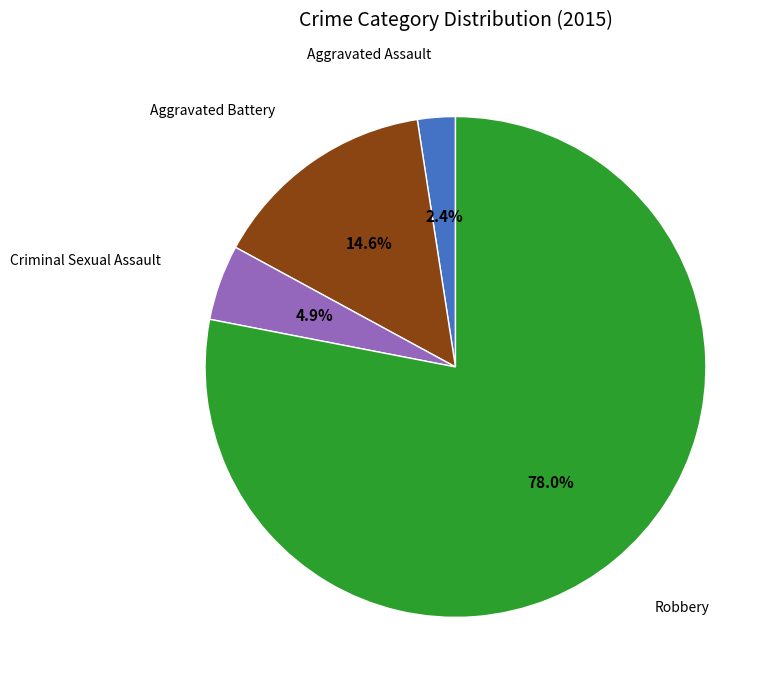

Is there a majority slice in this chart?

Yes